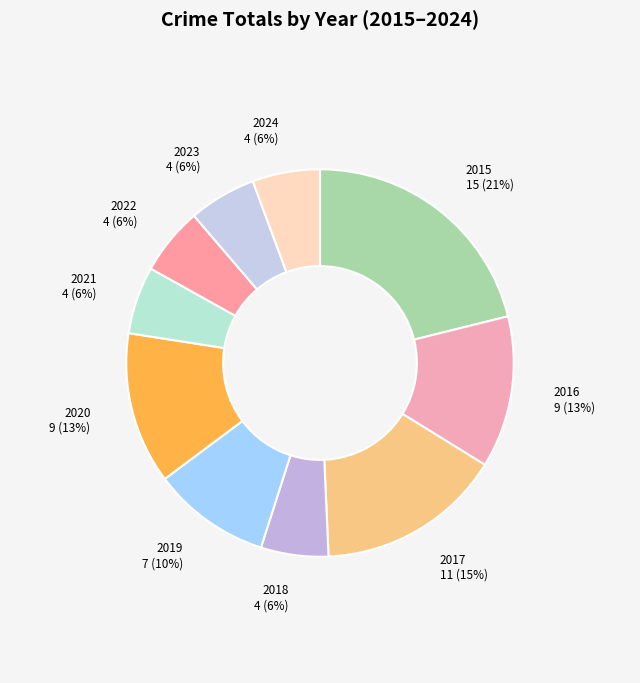

Is the sum of 2021 and 2023 greater than half?

No